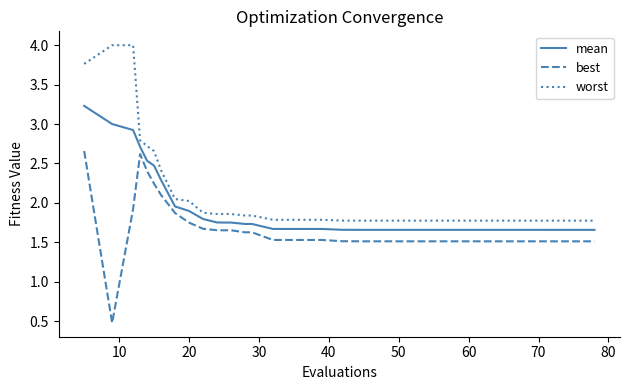

What is the maximum value shown in the chart?

4.0